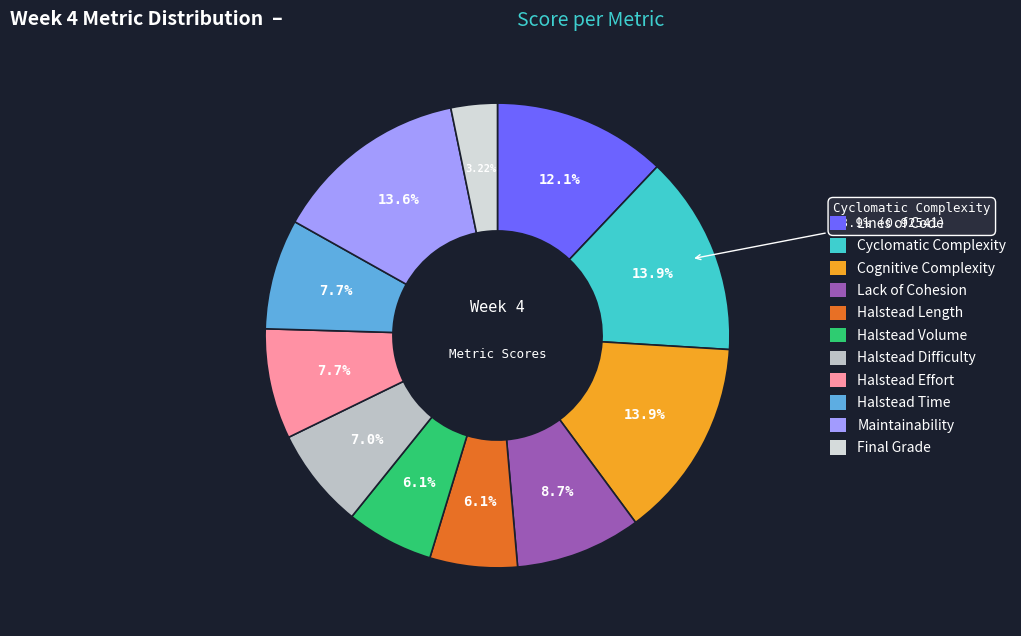

What portion of the pie excludes Lines of Code?

87.9%